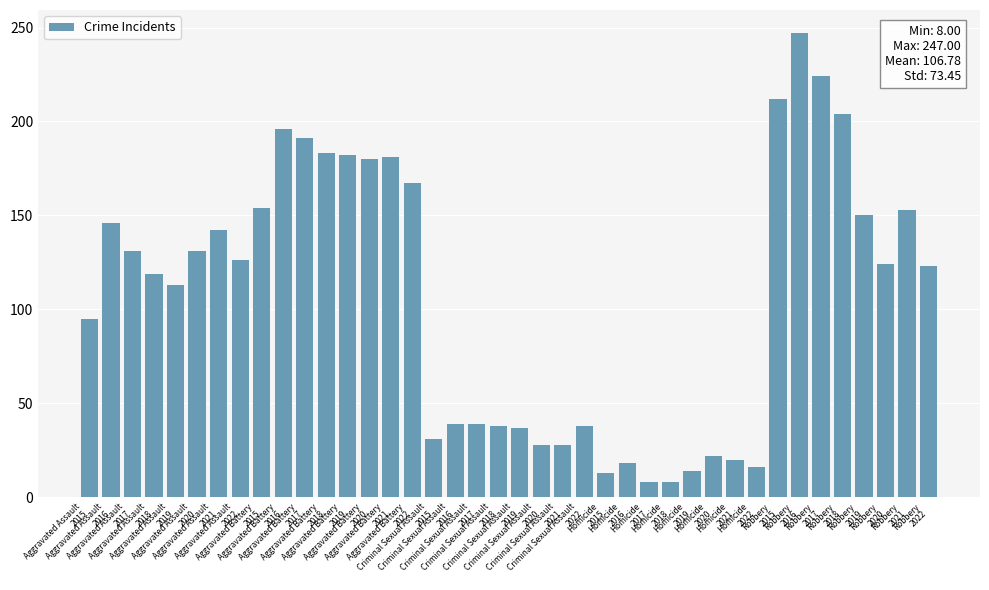

What is the smallest value displayed?

8